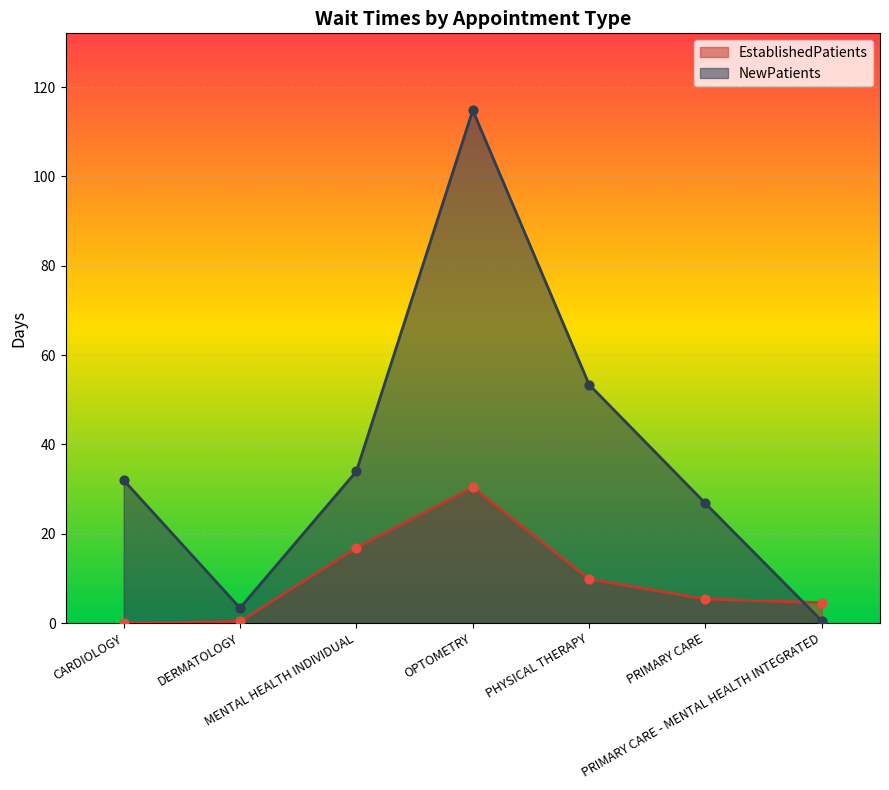

Which series has the largest total across all categories?

NewPatients